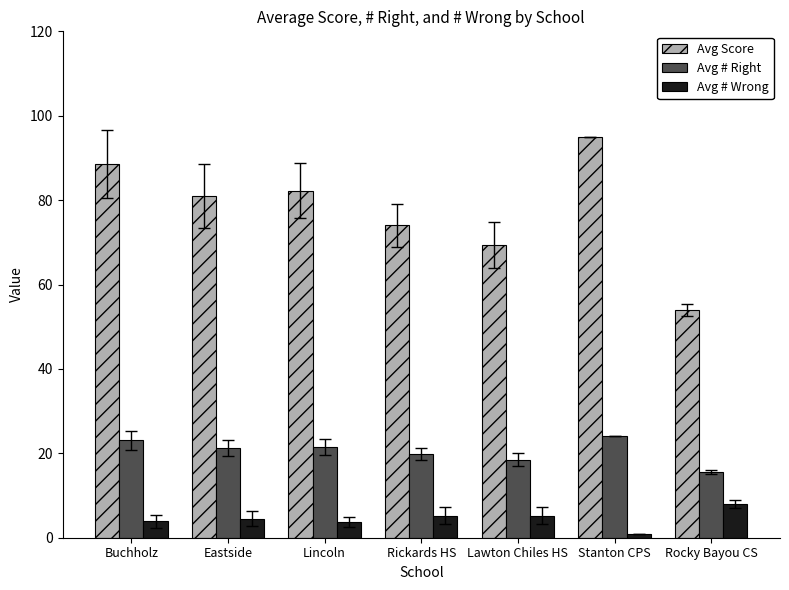

Rank the series by their maximum value, from highest to lowest.

Avg Score, Avg # Right, Avg # Wrong